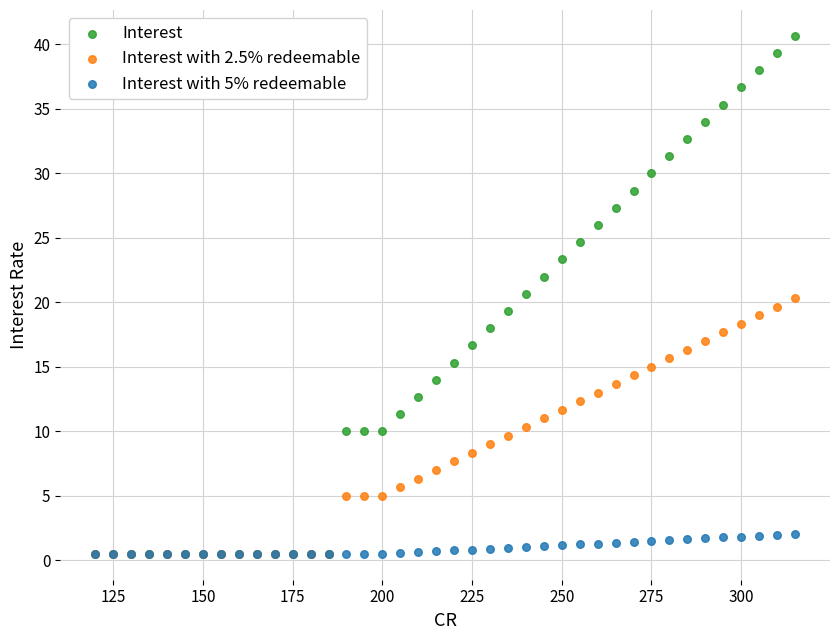

Which series reaches the maximum Y coordinate?

Interest